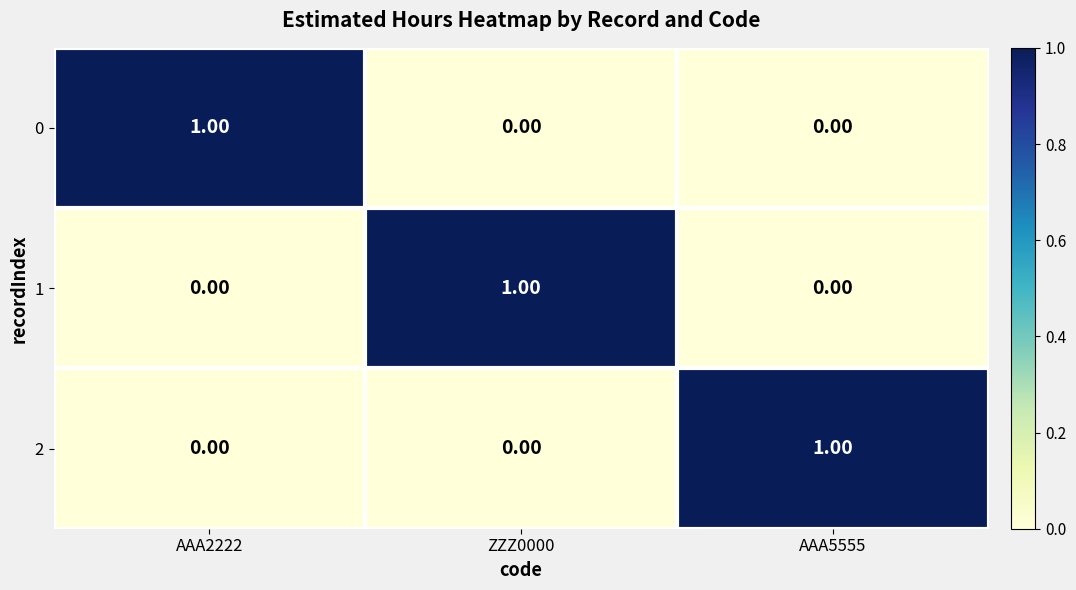

At how many categories does at least one series exceed 0?

3